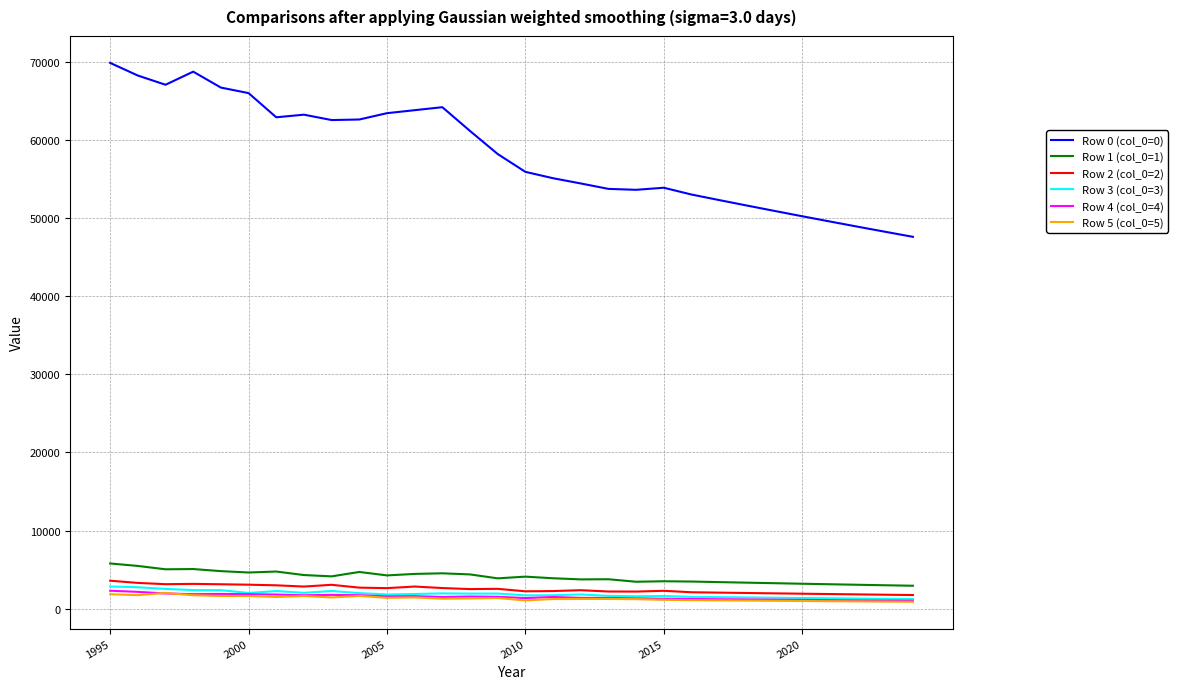

What is the minimum value for Row 5 (col_0=5)?

880.9